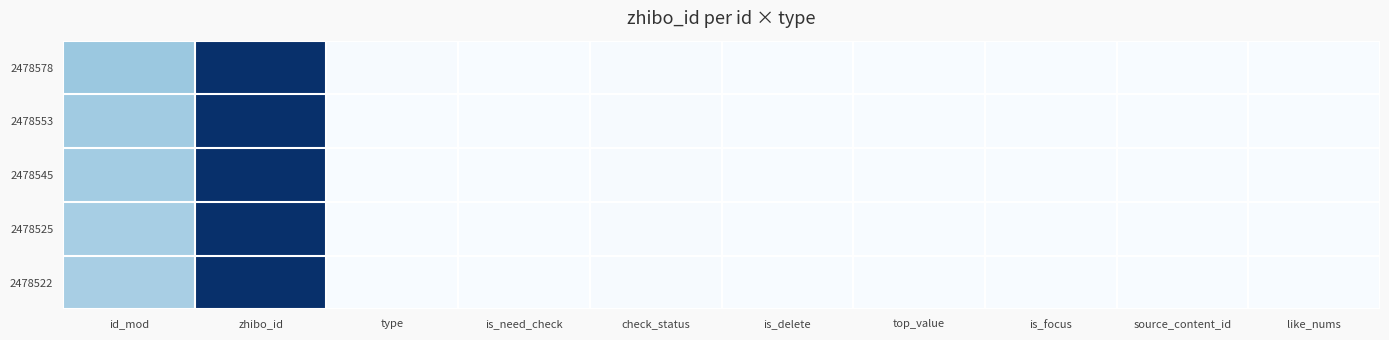

Reading right to left, what are all the values shown in this chart?

2478578: like_nums=0.0	source_content_id=0.0	is_focus=0.0	top_value=0.0	is_delete=0.0	check_status=1.0	is_need_check=0.0	type=1.0	zhibo_id=152.0	id_mod=57.8
2478553: like_nums=0.0	source_content_id=0.0	is_focus=0.0	top_value=0.0	is_delete=0.0	check_status=1.0	is_need_check=0.0	type=0.0	zhibo_id=152.0	id_mod=55.3
2478545: like_nums=0.0	source_content_id=0.0	is_focus=0.0	top_value=0.0	is_delete=0.0	check_status=1.0	is_need_check=0.0	type=0.0	zhibo_id=152.0	id_mod=54.5
2478525: like_nums=0.0	source_content_id=0.0	is_focus=0.0	top_value=0.0	is_delete=0.0	check_status=1.0	is_need_check=0.0	type=0.0	zhibo_id=152.0	id_mod=52.5
2478522: like_nums=0.0	source_content_id=0.0	is_focus=0.0	top_value=0.0	is_delete=0.0	check_status=1.0	is_need_check=0.0	type=0.0	zhibo_id=152.0	id_mod=52.2